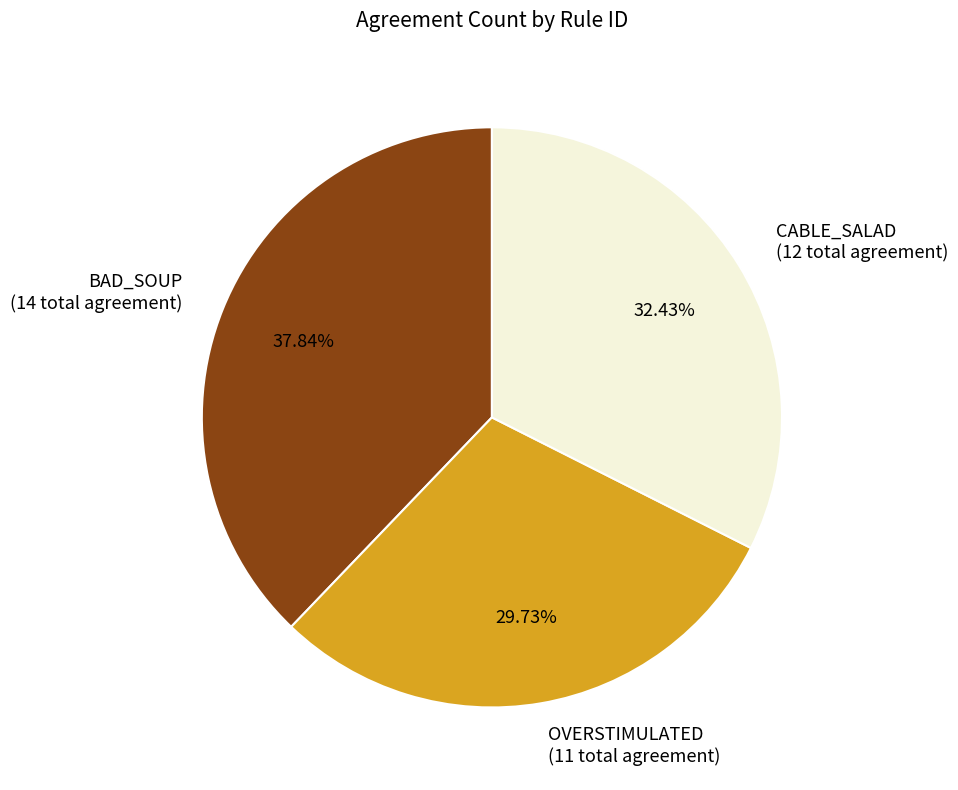

Between CABLE_SALAD (12 total agreement) and OVERSTIMULATED (11 total agreement), which is larger?

CABLE_SALAD (12 total agreement)